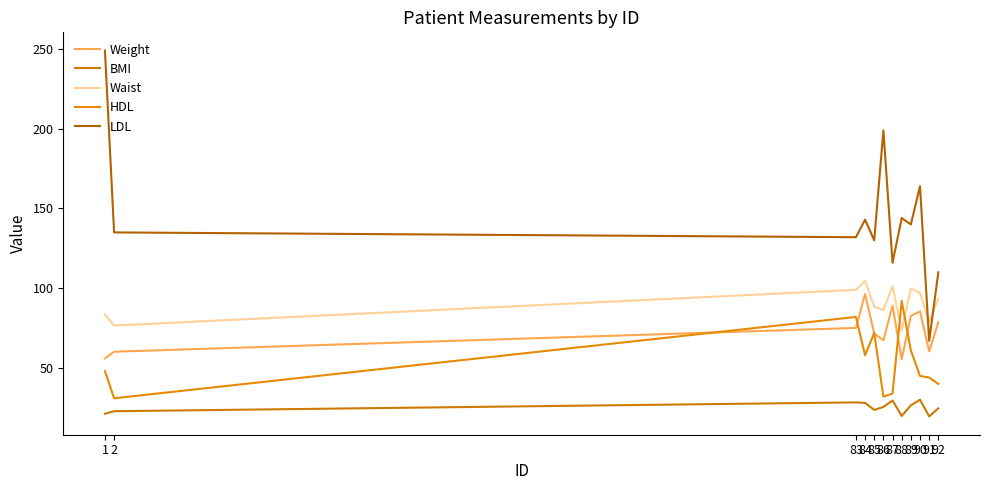

How many interior local peaks does the Weight series have?

3